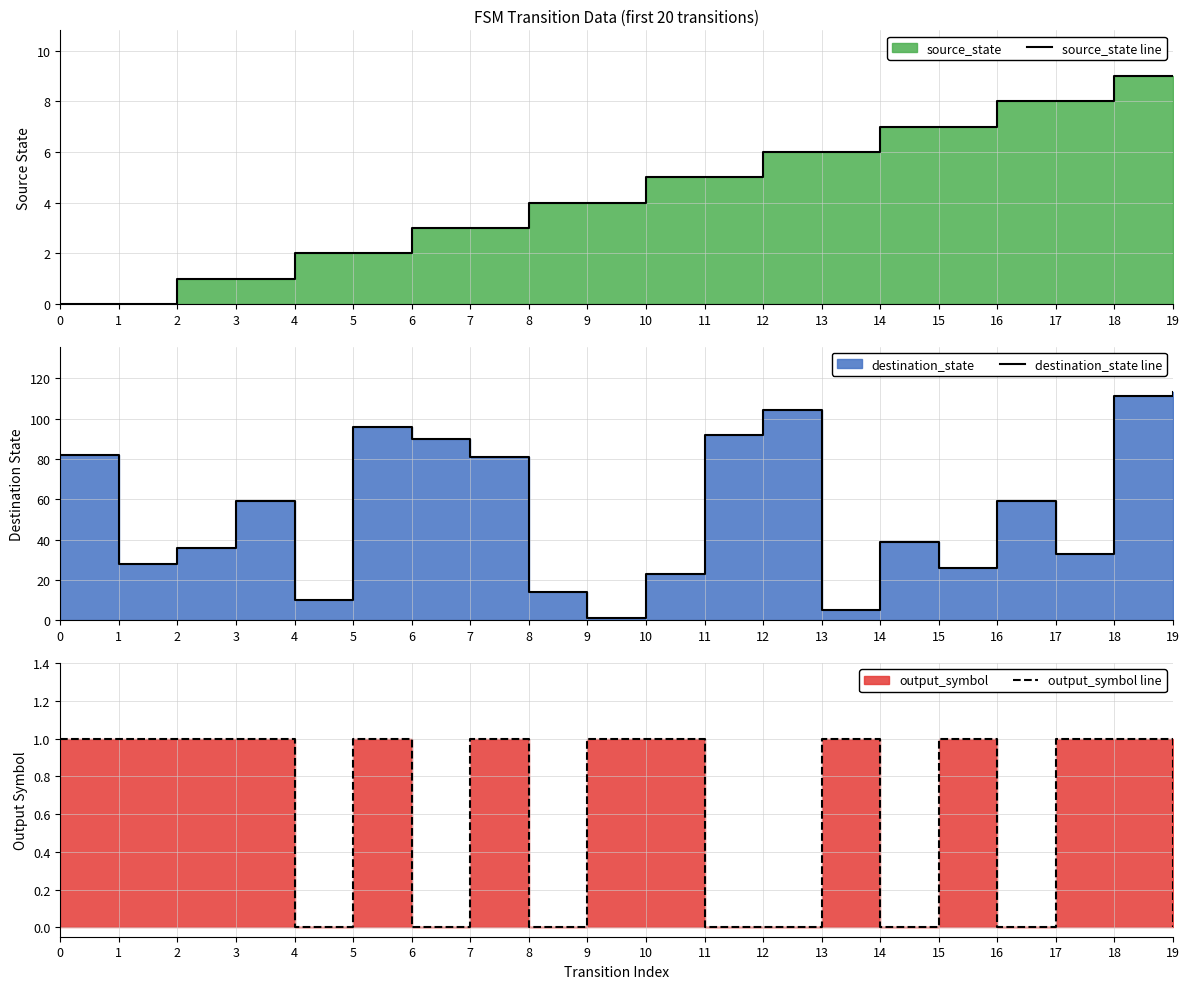

How many series are shown in this chart?

3